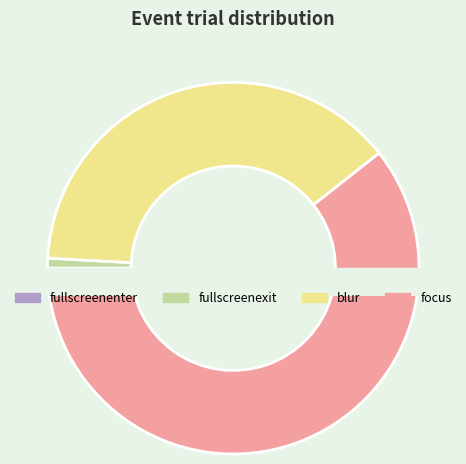

Which category has the smallest portion of the pie?

fullscreenenter